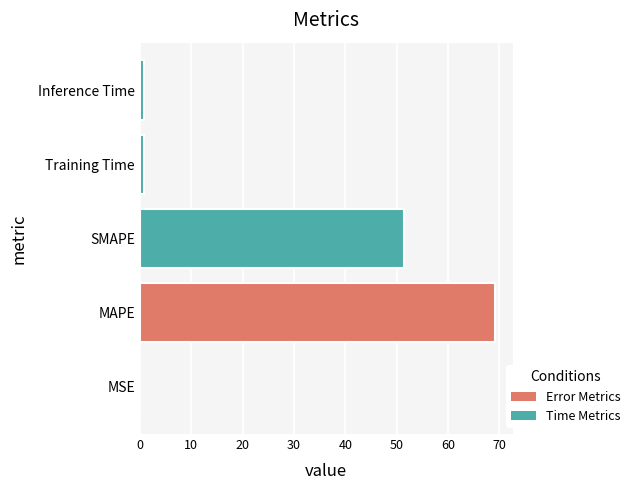

At which category does the chart reach its peak across all series?

MAPE